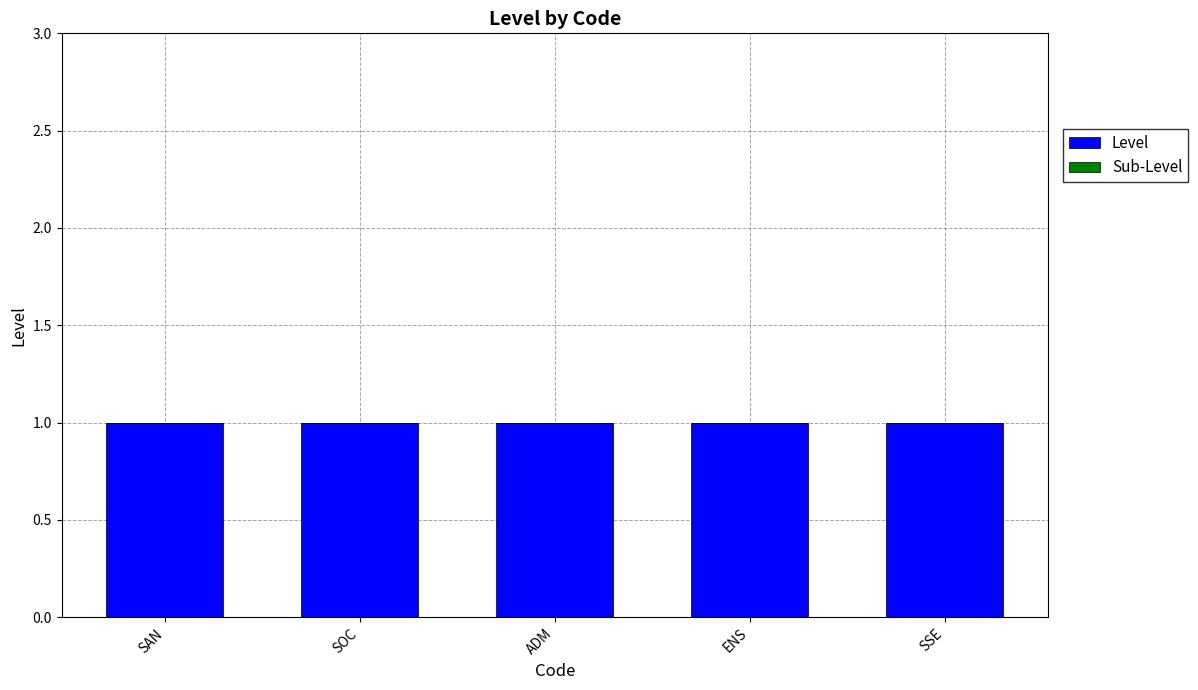

The value of Level at SAN is 1. True or false?

False